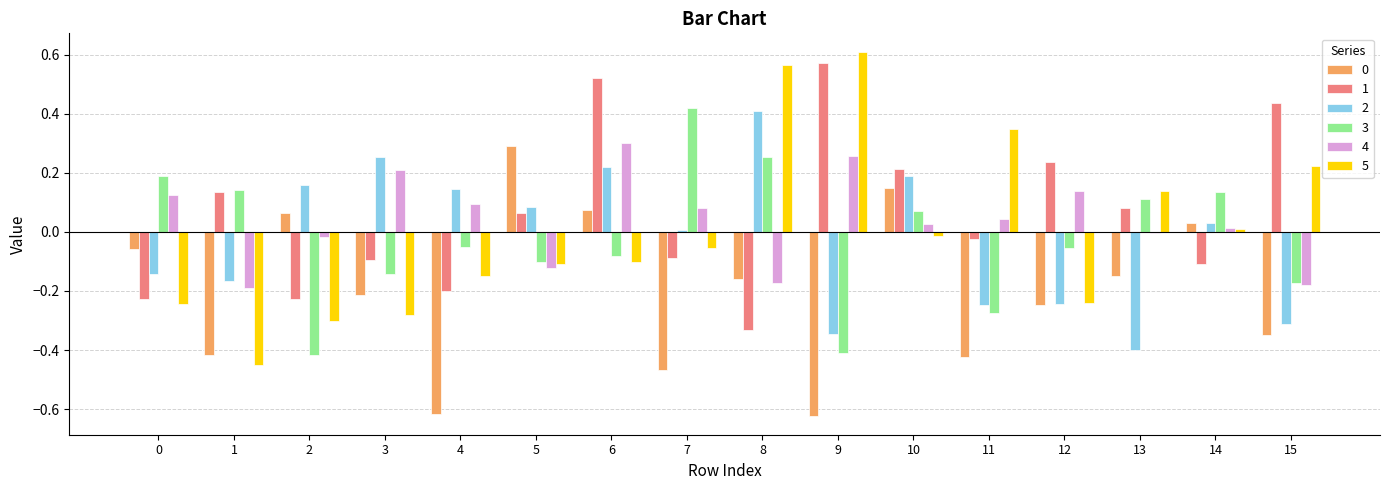

What is the difference between the second highest and minimum values in the 5 series?

1.0